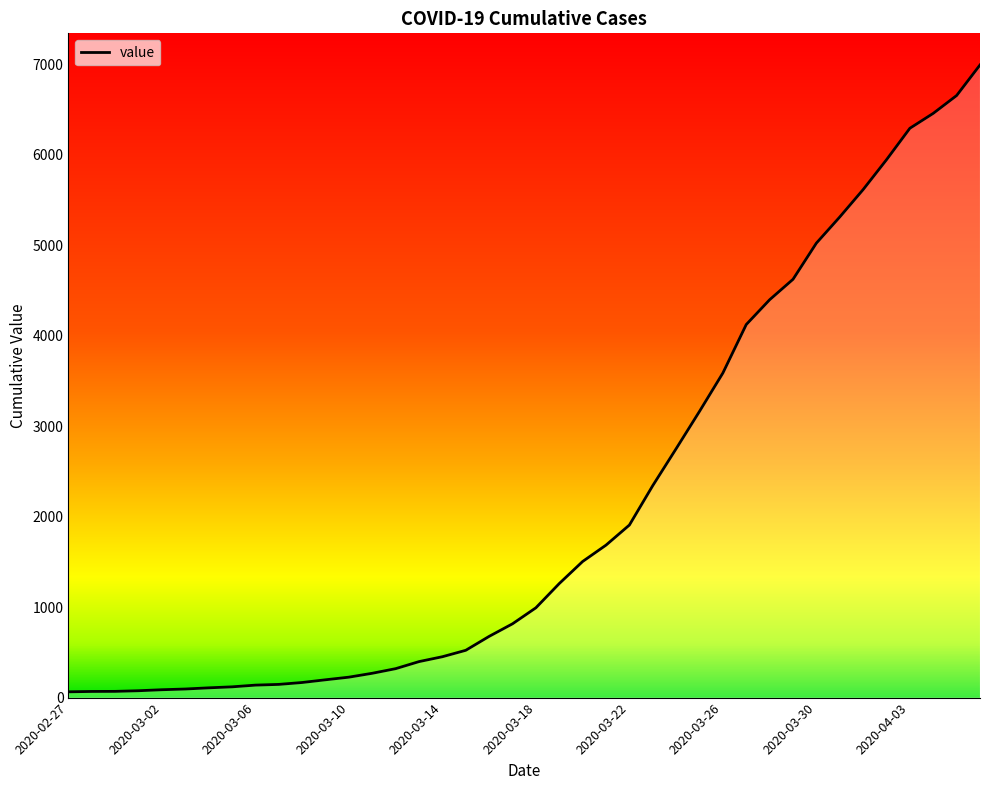

What is the greatest value displayed?

6995